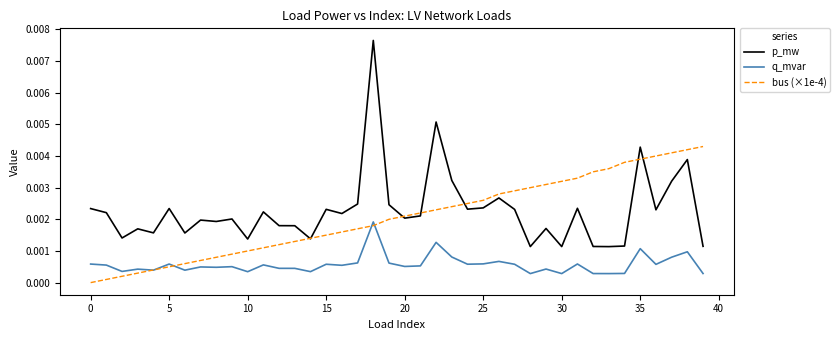

True or false: p_mw and q_mvar intersect in this chart.

False